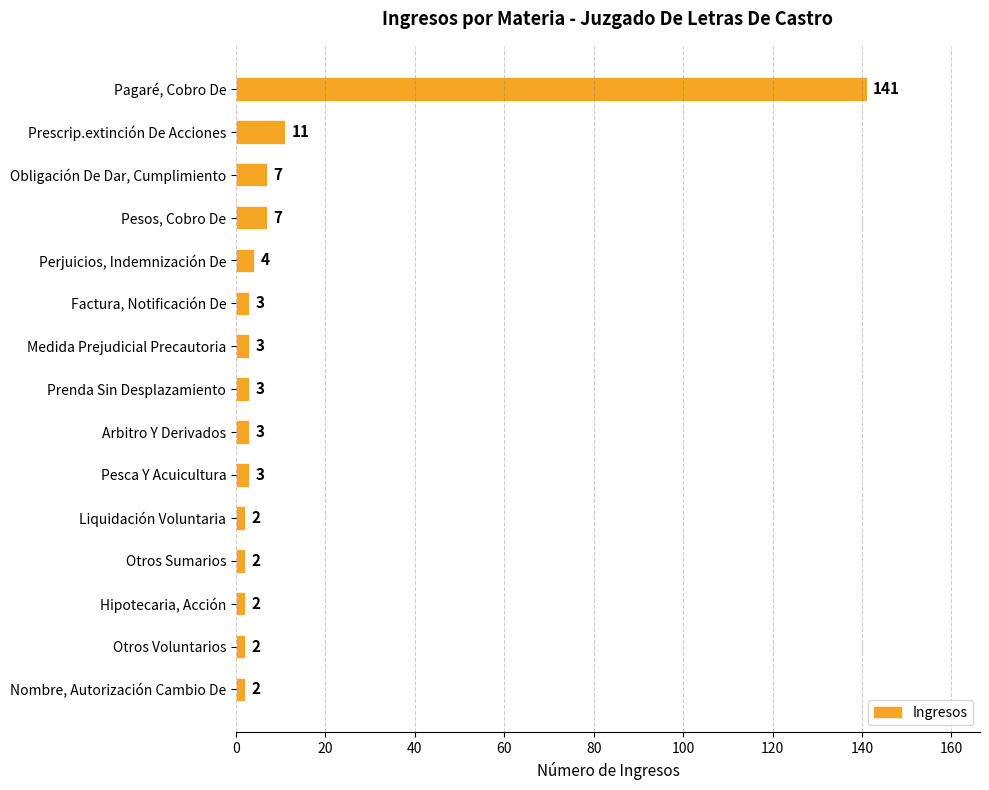

What is the label of the 10th bar from the bottom?

Factura, Notificación De